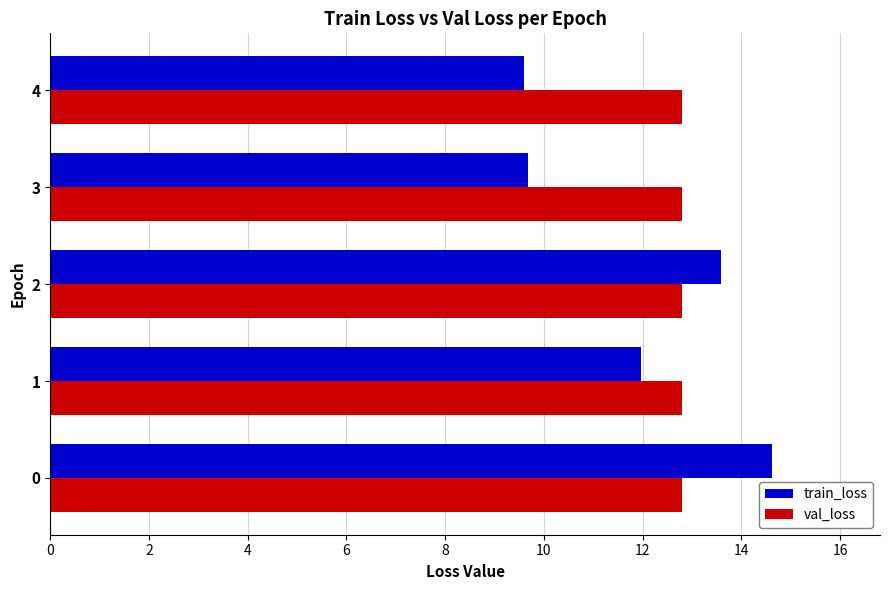

What is the total value across all series at 3?

22.5